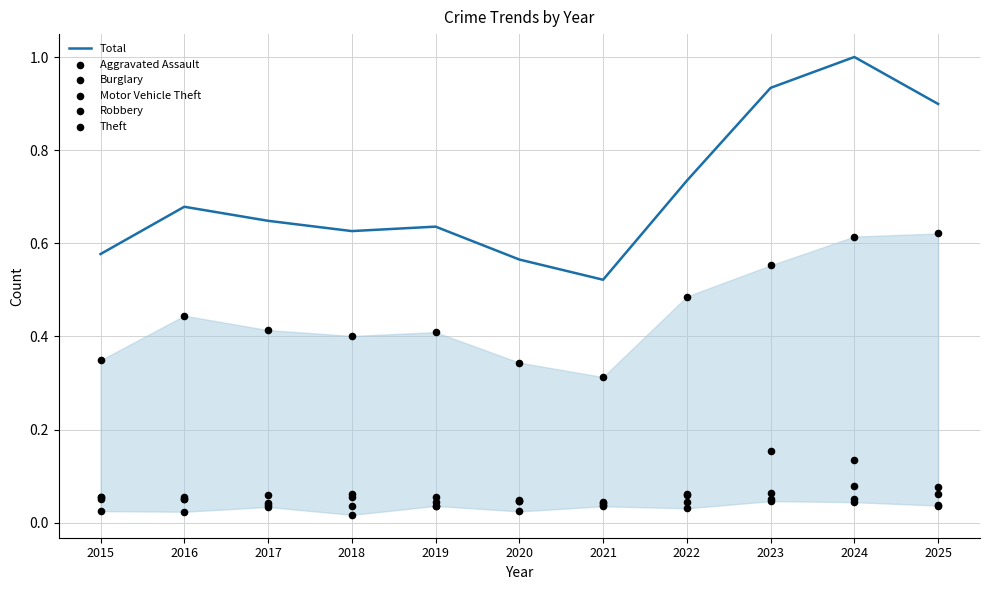

Which series has the largest total across all categories?

Total